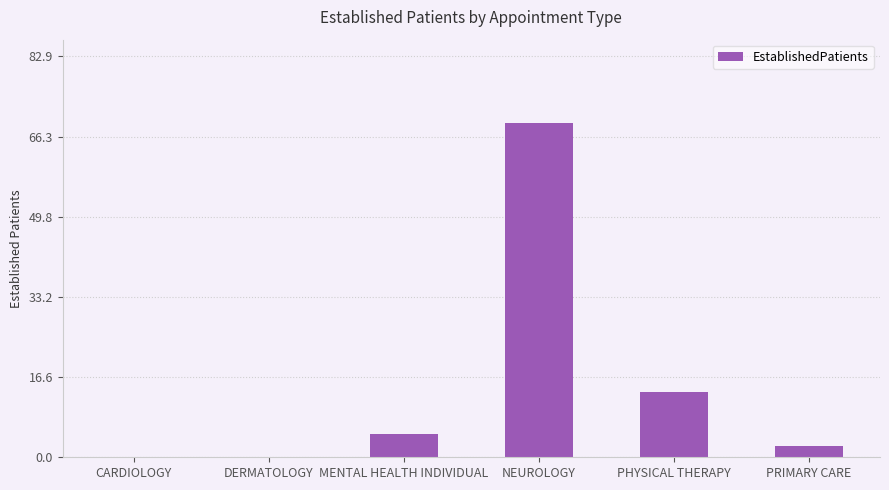

Is it true that the value at PRIMARY CARE is 2.4?

True